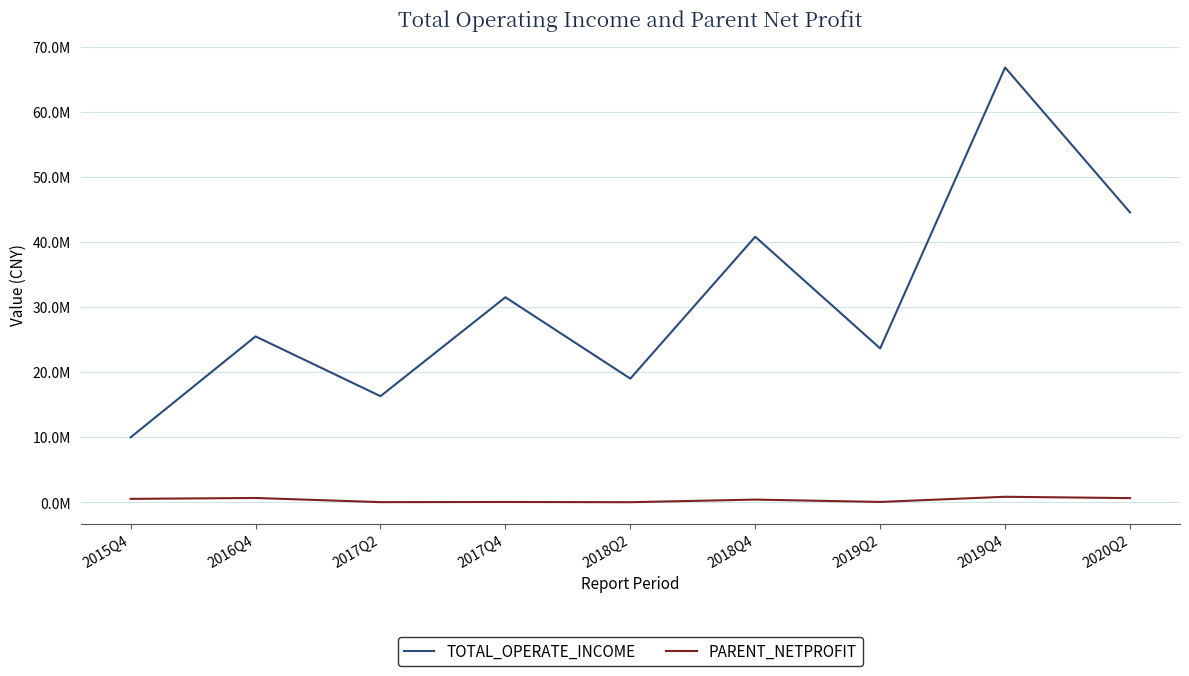

Which series has the largest total across all categories?

TOTAL_OPERATE_INCOME